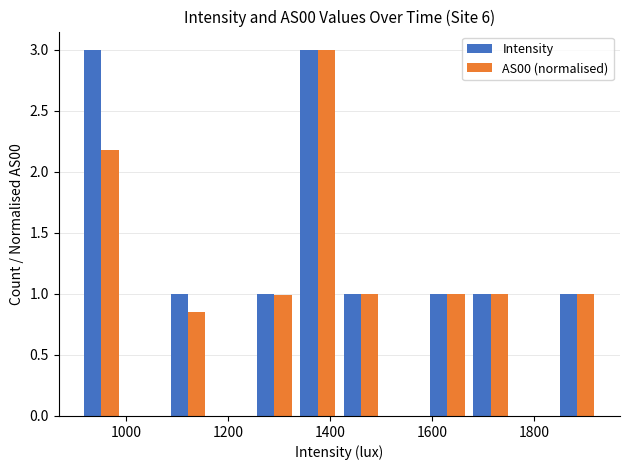

How many groups of bars are there?

12